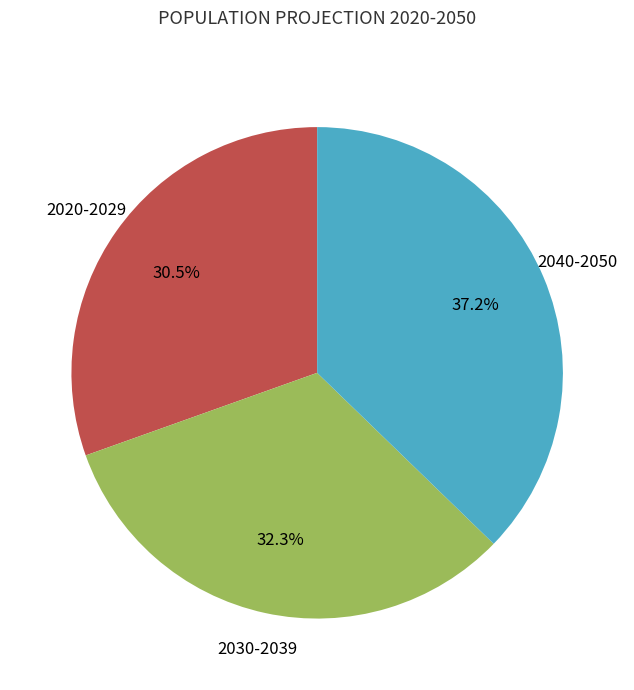

Is there any slice that represents more than half of the pie?

No